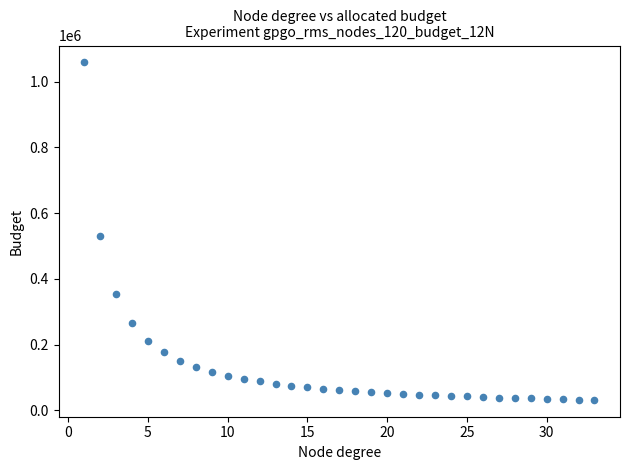

What is the range of X values (max minus min)?

32.0